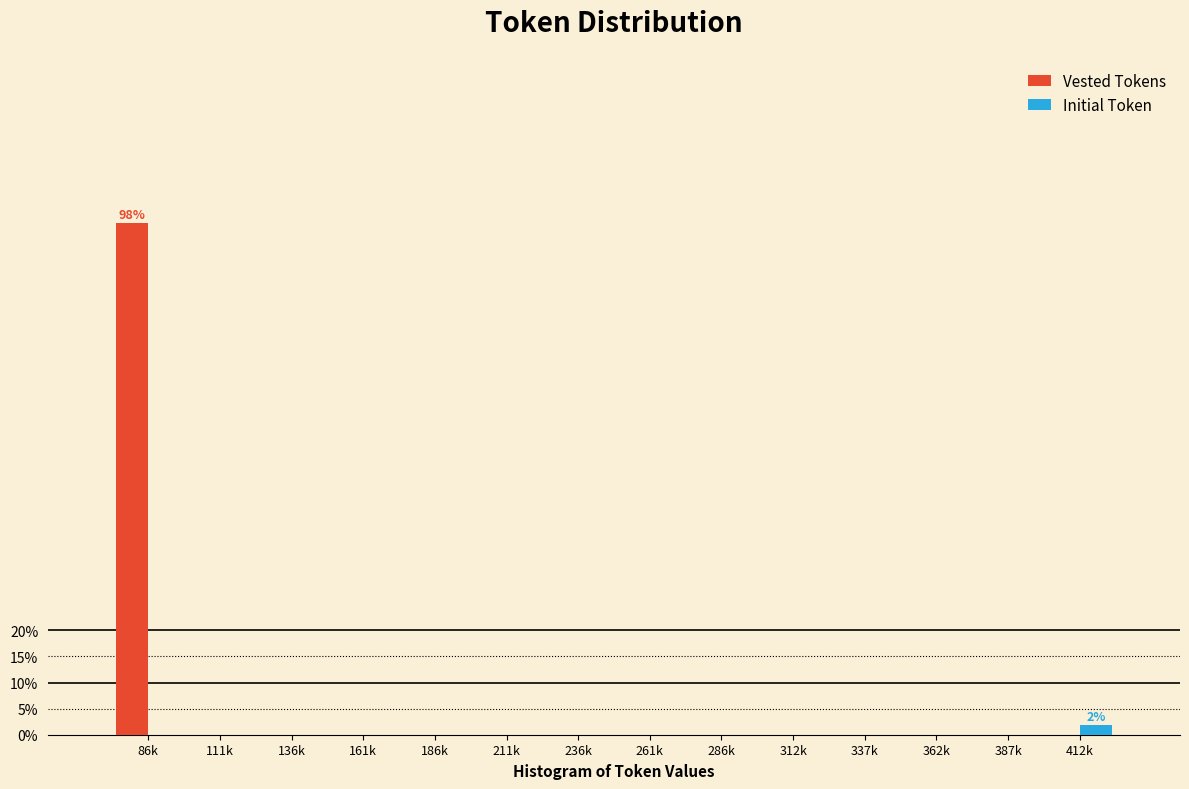

Reading left to right, transcribe all the data shown in this chart.

Vested Tokens: 86k=98.1	111k=0.0	136k=0.0	161k=0.0	186k=0.0	211k=0.0	236k=0.0	261k=0.0	286k=0.0	312k=0.0	337k=0.0	362k=0.0	387k=0.0	412k=0.0
Initial Token: 86k=0.0	111k=0.0	136k=0.0	161k=0.0	186k=0.0	211k=0.0	236k=0.0	261k=0.0	286k=0.0	312k=0.0	337k=0.0	362k=0.0	387k=0.0	412k=1.9